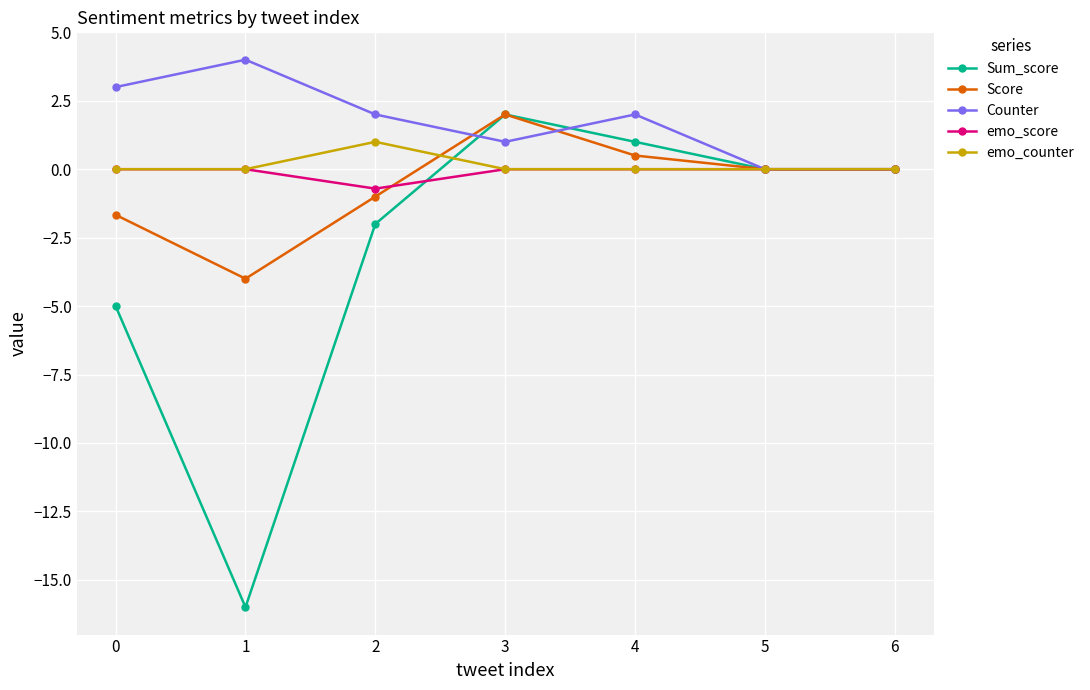

At which label does Sum_score first exceed 0?

3